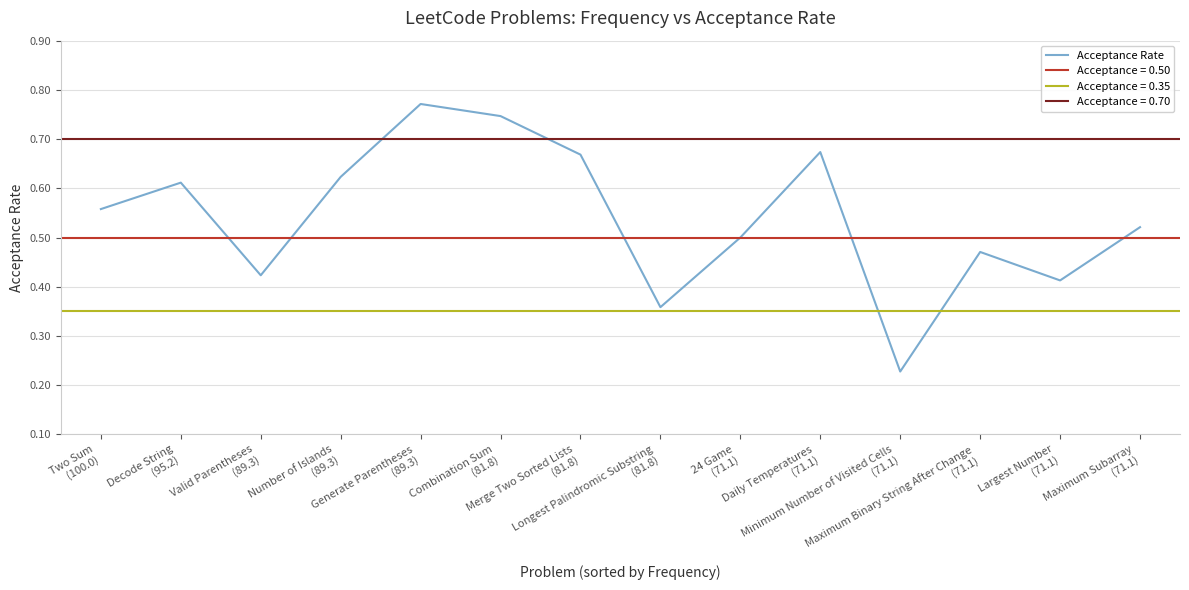

What is the minimum value shown in the chart?

0.2